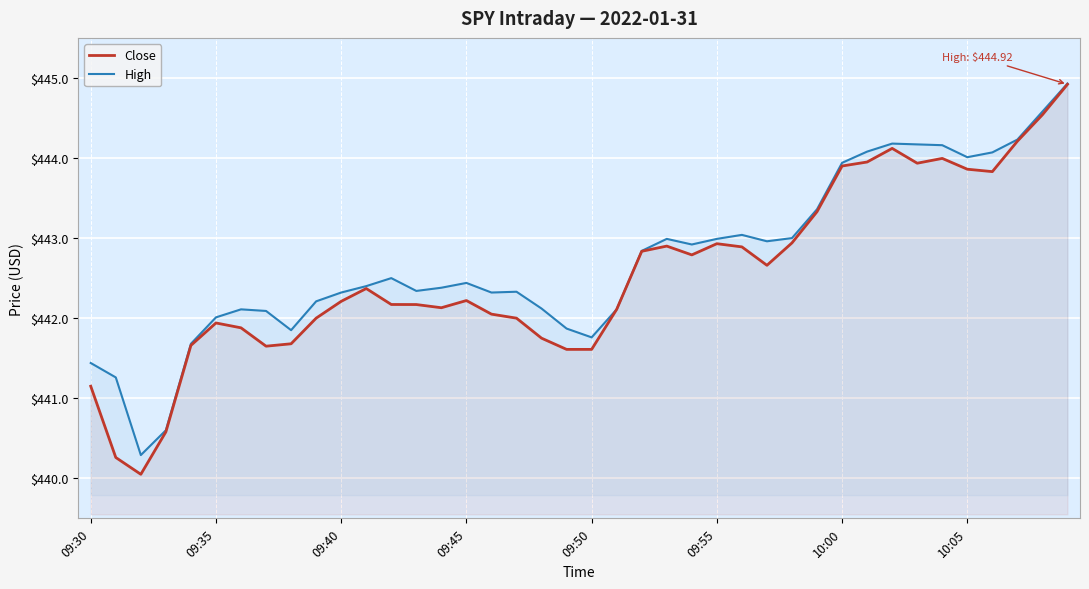

True or false: High has more than 0 points higher than both neighbors.

True